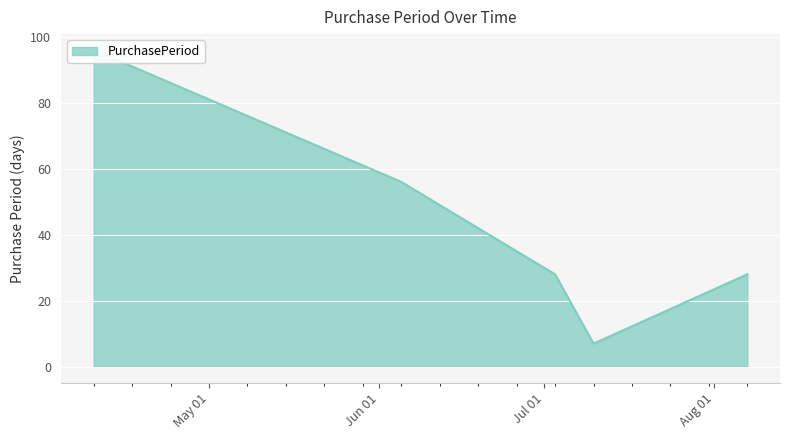

What position from the left is 2017-06-05?

2